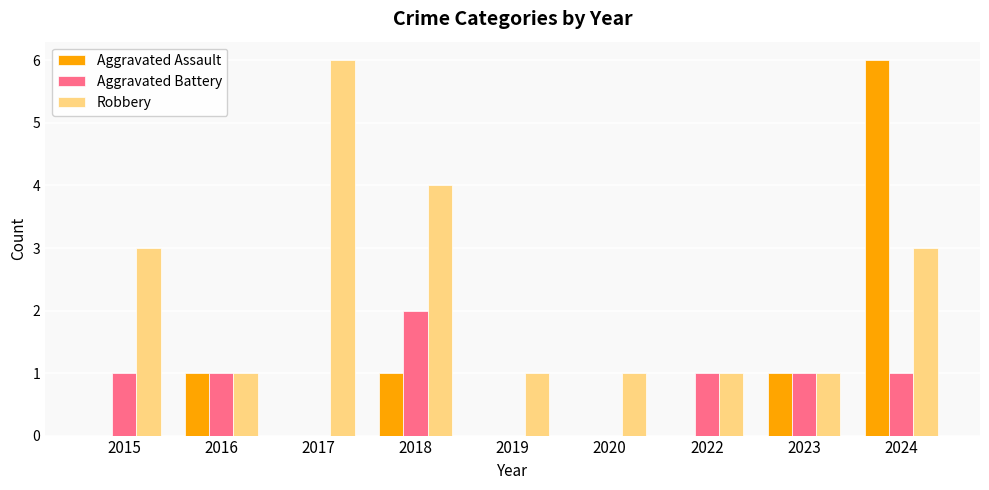

Reading right to left, list all the values displayed in this chart.

Aggravated Assault: 6	1	0	0	0	1	0	1	0
Aggravated Battery: 1	1	1	0	0	2	0	1	1
Robbery: 3	1	1	1	1	4	6	1	3